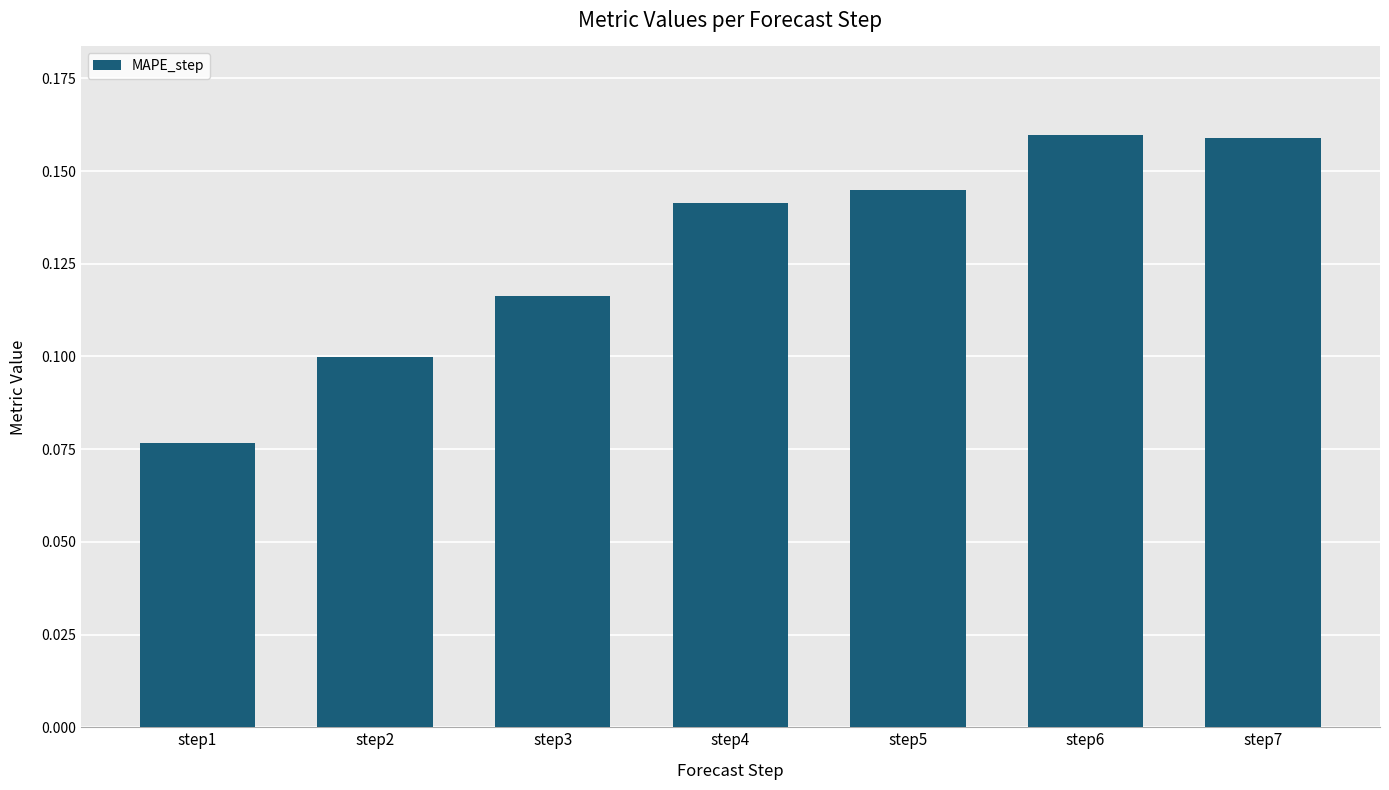

How many bars are there in total?

7